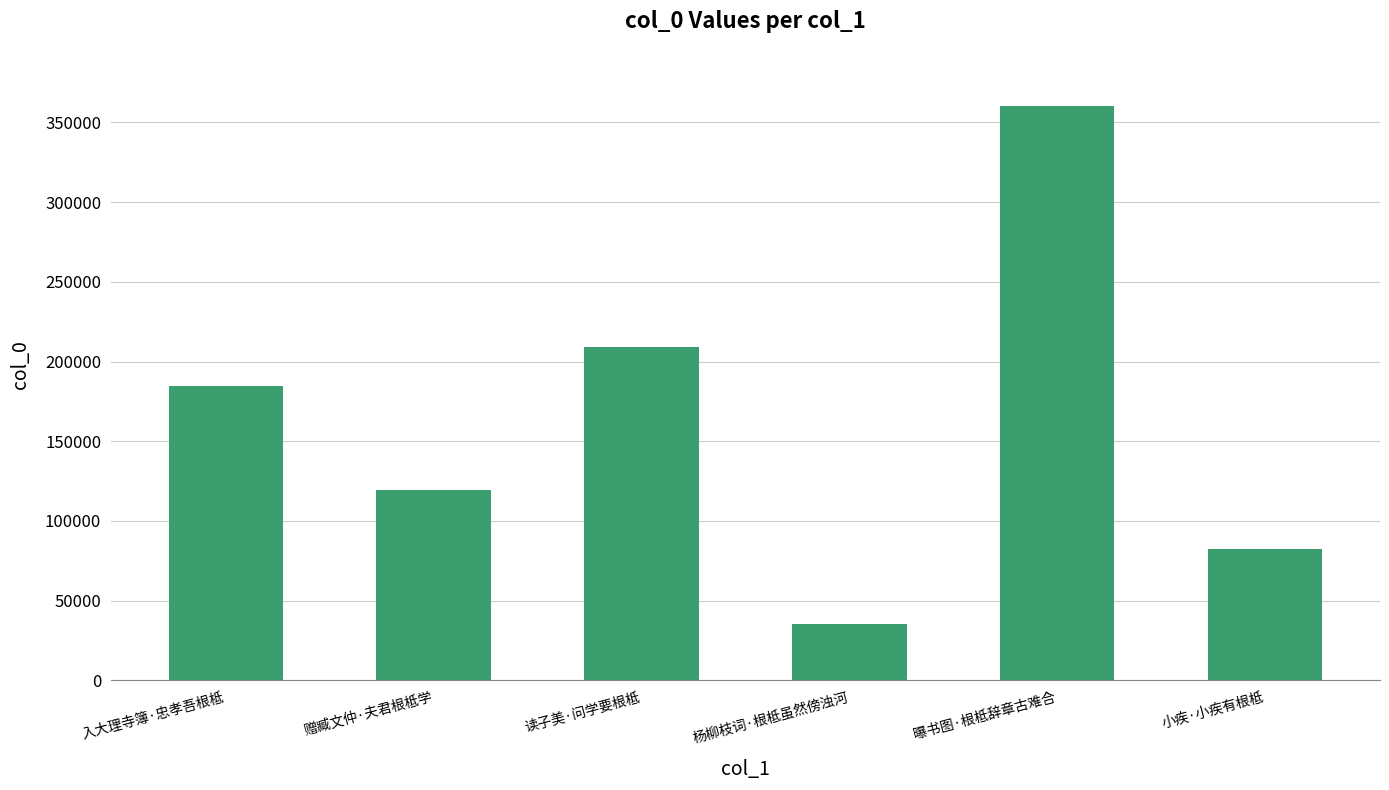

Reading left to right, extract all data points from this chart.

184520	119414	208796	35364	360128	82619